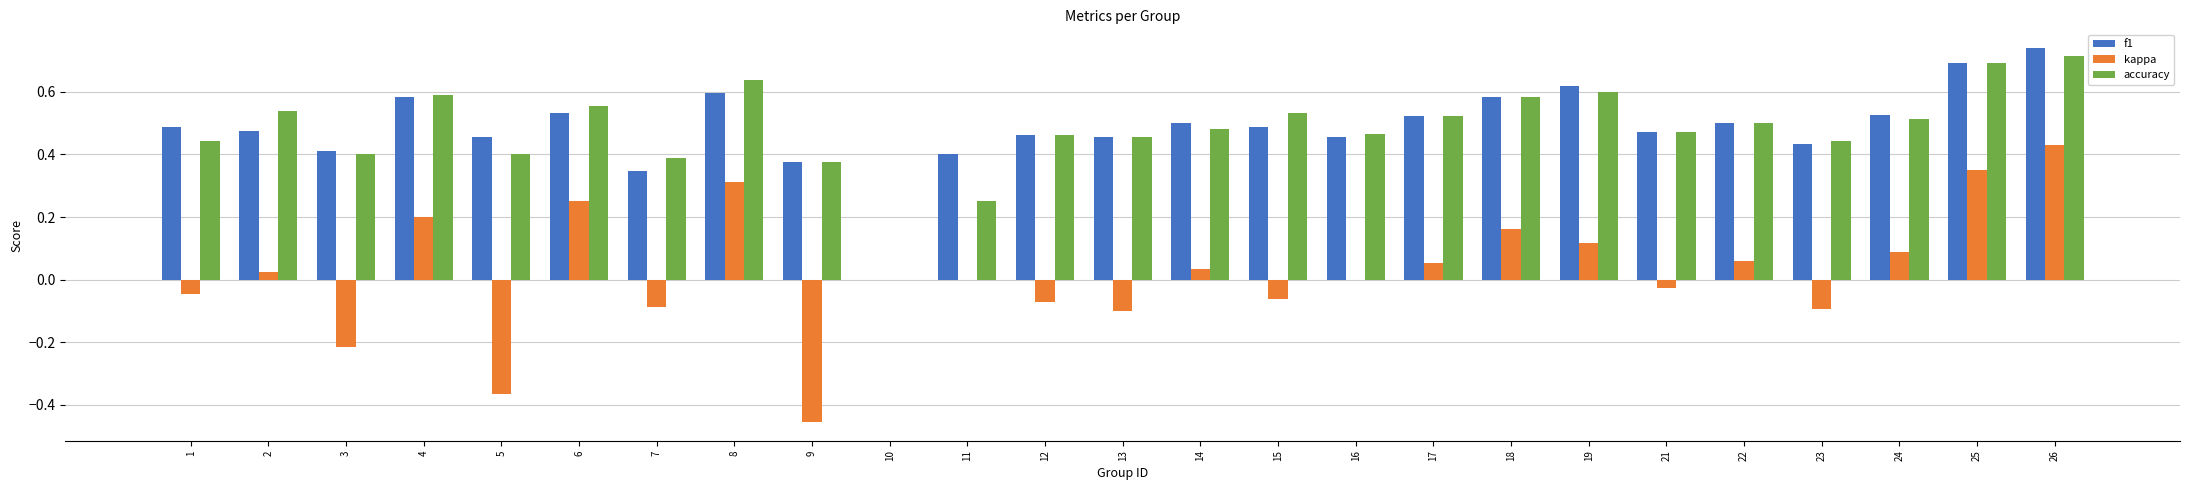

Is it true that kappa equals 0.1 at 25?

False